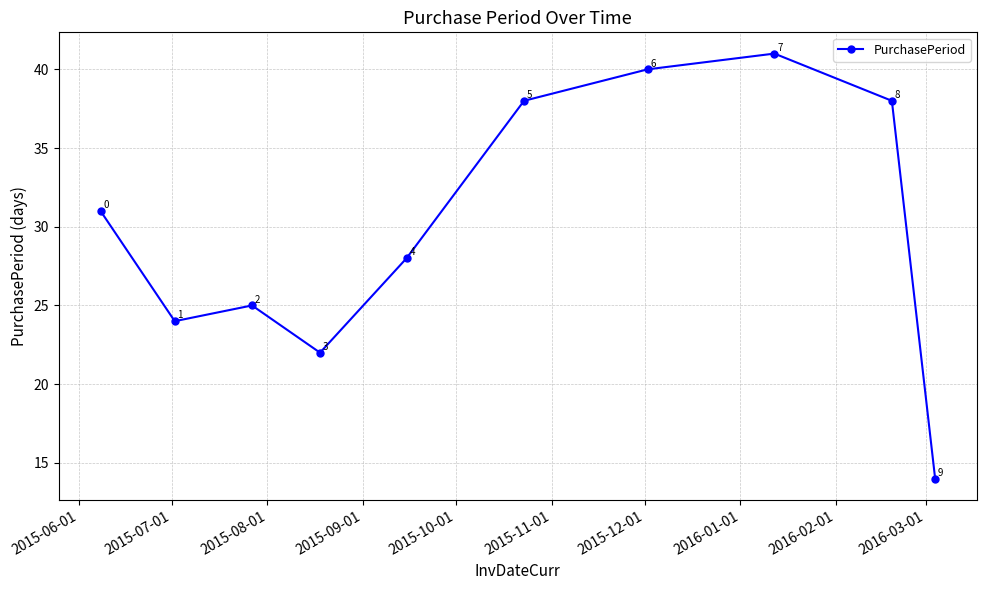

What is the difference between the second highest and second lowest values?

18